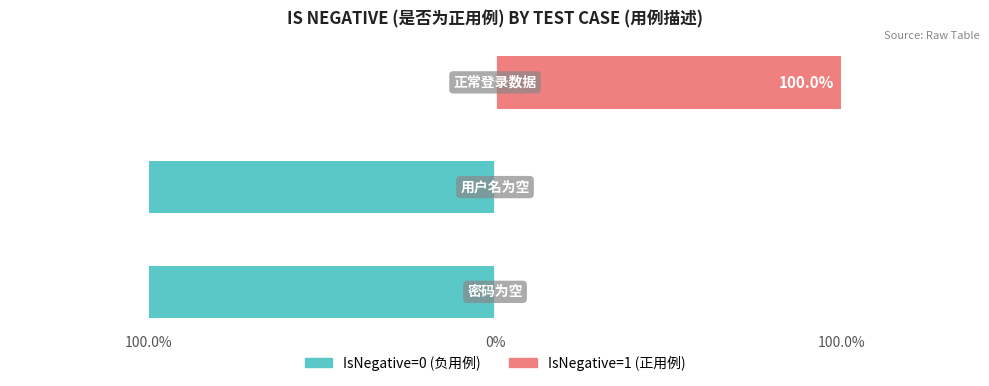

What is the smallest value displayed?

-1